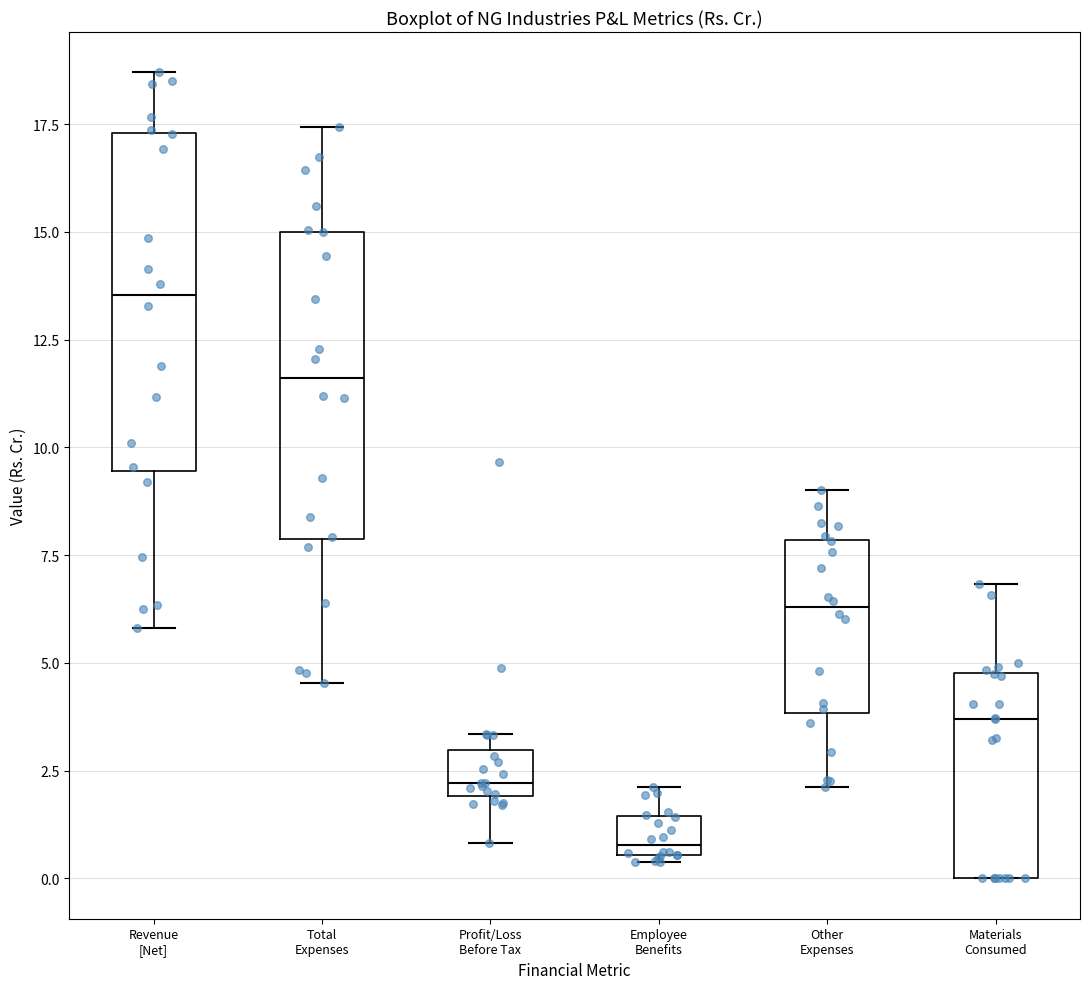

Reading left to right, transcribe this box plot: for each box, give where its median line is, the range the box spans, and where its two whiskers end, as read against the y-axis. The values are not printed on the chart, so give them approximately, as read against the axis.

Revenue [Net]: median 13.5, box 9.5 to 17.5, whiskers 6.0 to 18.5
Total Expenses: median 11.5, box 8.0 to 15.0, whiskers 4.5 to 17.5
Profit/Loss Before Tax: median 2.0 (just above the box's lower edge), box 2.0 to 3.0, whiskers 1.0 to 3.5
Employee Benefits: median 1.0, box 0.5 to 1.5, whiskers 0.5 (just below the box's lower edge) to 2.0
Other Expenses: median 6.5, box 4.0 to 8.0, whiskers 2.0 to 9.0
Materials Consumed: median 3.5, box 0.0 to 5.0, whiskers 0.0 to 7.0